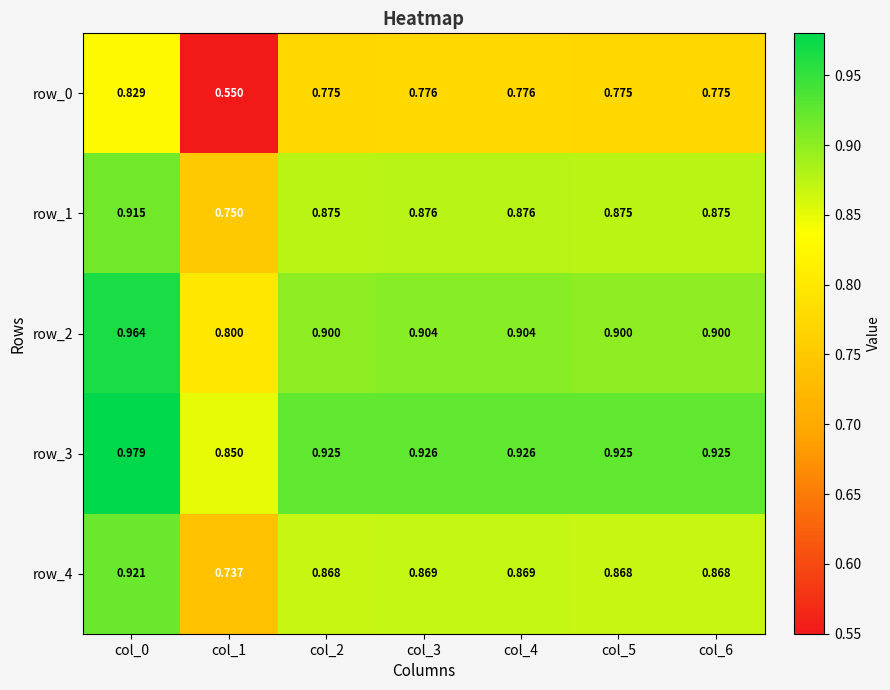

At col_1, list the series in order from largest to smallest.

row_3, row_2, row_1, row_4, row_0